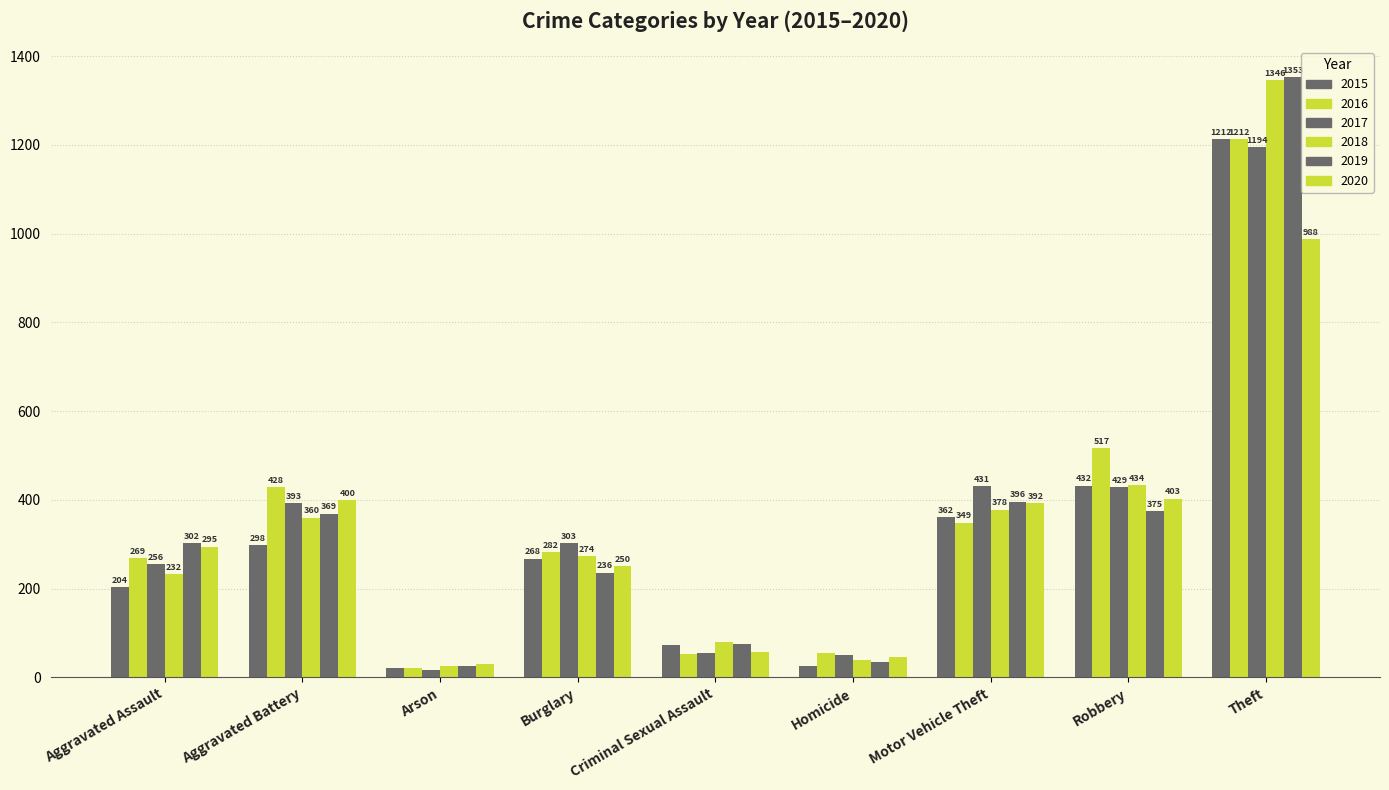

What is the highest value of the 2017 series?

1194